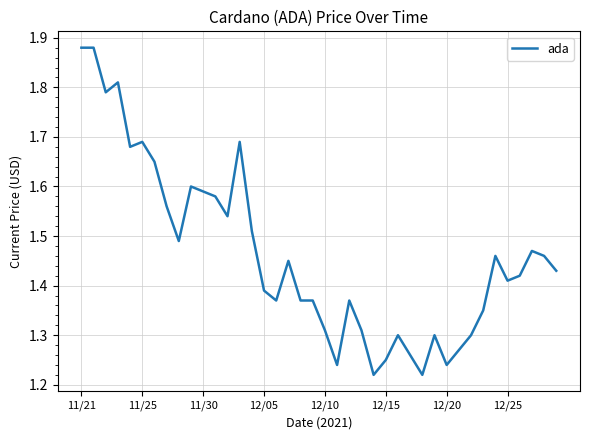

What is the difference between the maximum and minimum values?

0.7